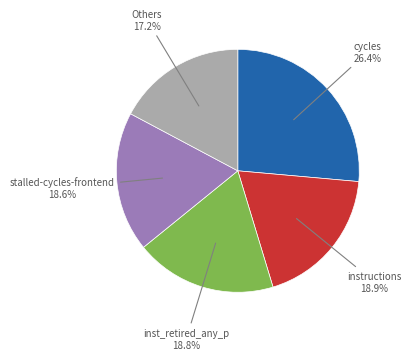

Is there any slice that represents more than half of the pie?

No